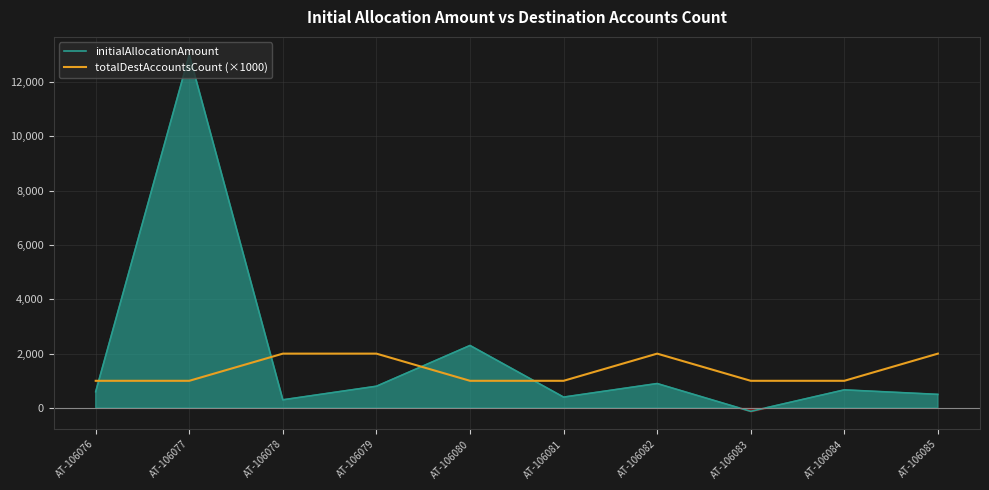

True or false: initialAllocationAmount has a value of 800 at AT-106079.

True